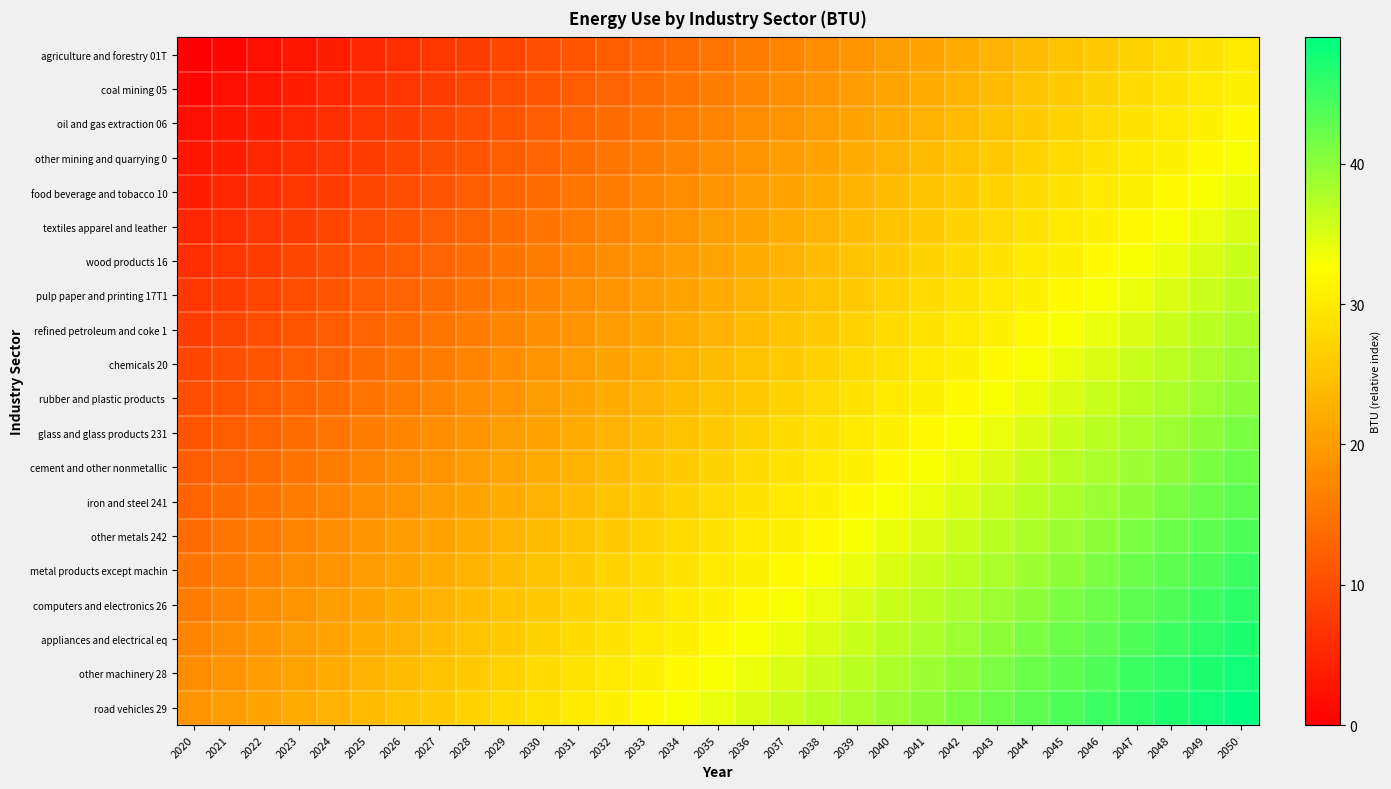

What is the greatest value displayed?

49